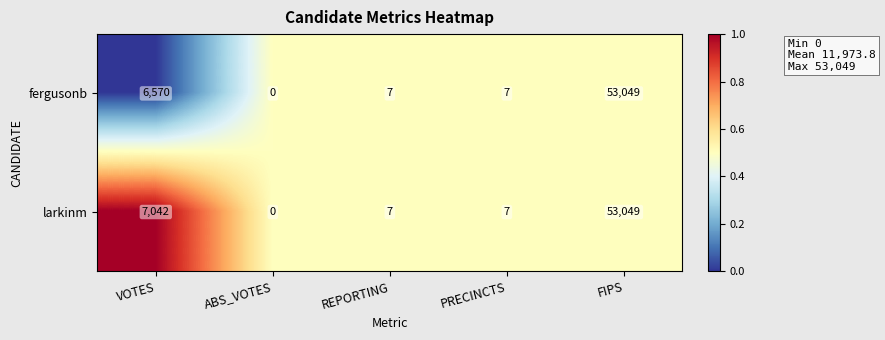

Reading left to right, what are all the values shown in this chart?

fergusonb: VOTES=6570	ABS_VOTES=0	REPORTING=7	PRECINCTS=7	FIPS=53049
larkinm: VOTES=7042	ABS_VOTES=0	REPORTING=7	PRECINCTS=7	FIPS=53049